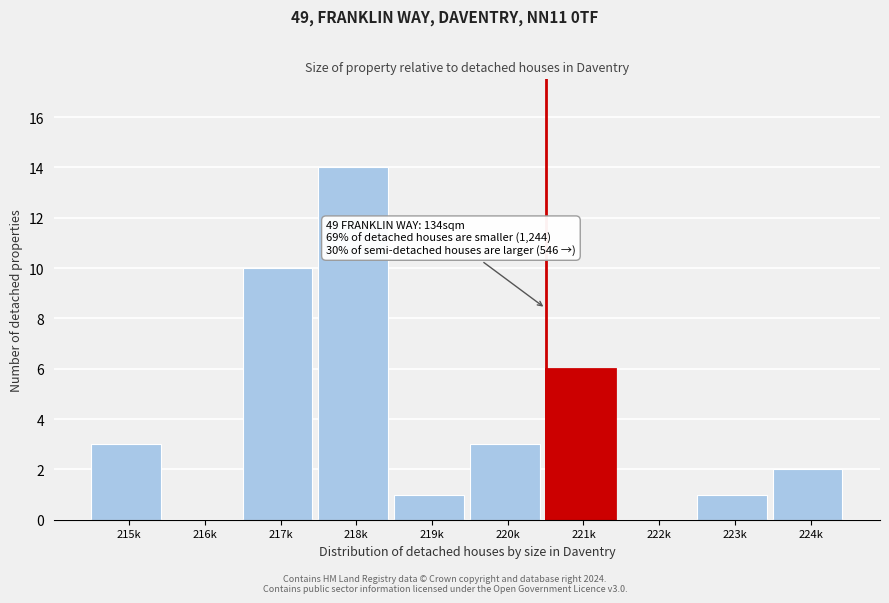

Reading left to right, transcribe all the data shown in this chart.

215k=3	216k=0	217k=10	218k=14	219k=1	220k=3	221k=6	222k=0	223k=1	224k=2